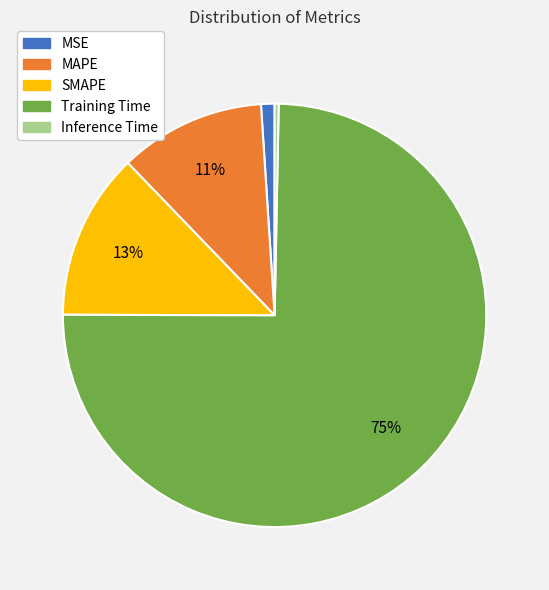

To the nearest percent, what is the difference between the MAPE and Training Time slice percentages?

64%